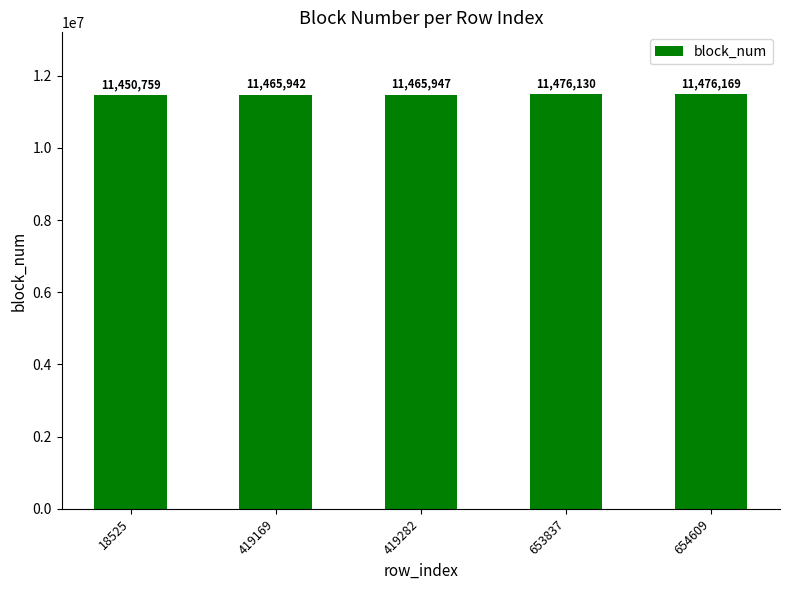

Reading left to right, list all the values displayed in this chart.

18525=11450759	419169=11465942	419282=11465947	653837=11476130	654609=11476169